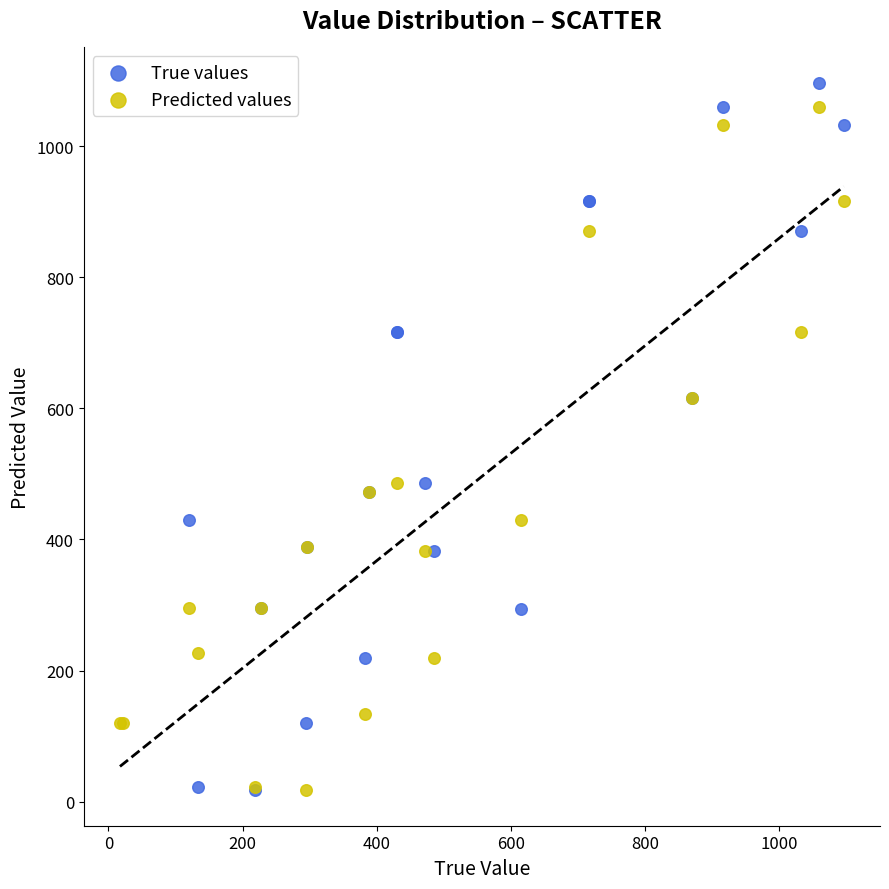

Which series has the widest spread of Y values?

True values